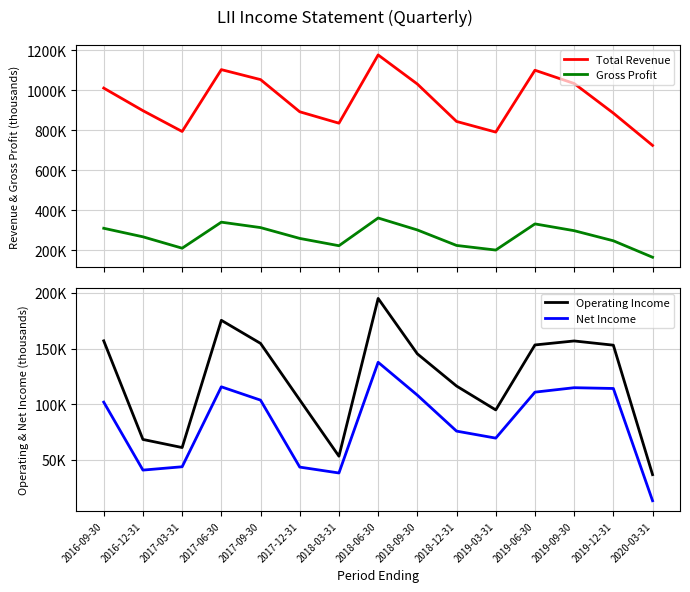

Reading left to right, list all the values displayed in this chart.

Total Revenue: 2016-09-30=1010000	2016-12-31=897300	2017-03-31=793400	2017-06-30=1102100	2017-09-30=1052300	2017-12-31=891700	2018-03-31=834800	2018-06-30=1175400	2018-09-30=1030200	2018-12-31=843500	2019-03-31=790300	2019-06-30=1099100	2019-09-30=1032900	2019-12-31=885000	2020-03-31=723800
Gross Profit: 2016-09-30=310300	2016-12-31=267700	2017-03-31=210900	2017-06-30=340800	2017-09-30=313700	2017-12-31=259700	2018-03-31=223200	2018-06-30=361600	2018-09-30=301900	2018-12-31=224600	2019-03-31=201600	2019-06-30=332100	2019-09-30=298300	2019-12-31=247900	2020-03-31=165700
Operating Income: 2016-09-30=156900	2016-12-31=68100	2017-03-31=60800	2017-06-30=175400	2017-09-30=154600	2017-12-31=103700	2018-03-31=53000	2018-06-30=195100	2018-09-30=145200	2018-12-31=116200	2019-03-31=94700	2019-06-30=153200	2019-09-30=156800	2019-12-31=153000	2020-03-31=36400
Net Income: 2016-09-30=101700	2016-12-31=40500	2017-03-31=43500	2017-06-30=115500	2017-09-30=103500	2017-12-31=43200	2018-03-31=37900	2018-06-30=137600	2018-09-30=108000	2018-12-31=75600	2019-03-31=69300	2019-06-30=110700	2019-09-30=114700	2019-12-31=114000	2020-03-31=12900